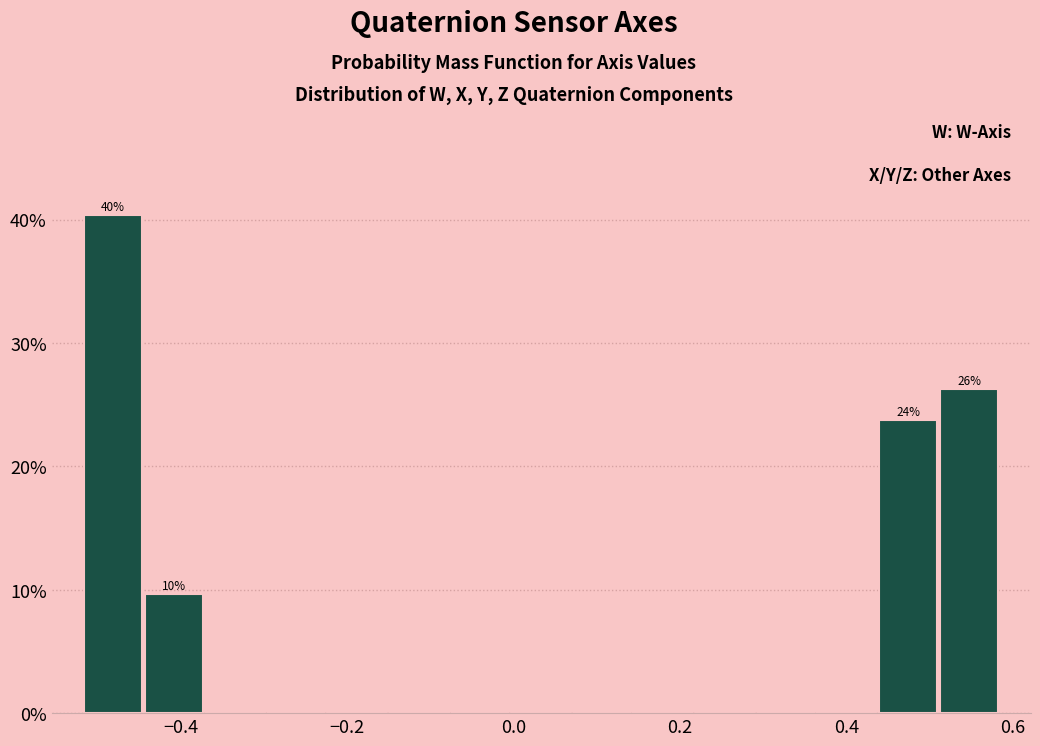

Read against the x-axis, roughly where is the centre of the tallest bar?

-0.48